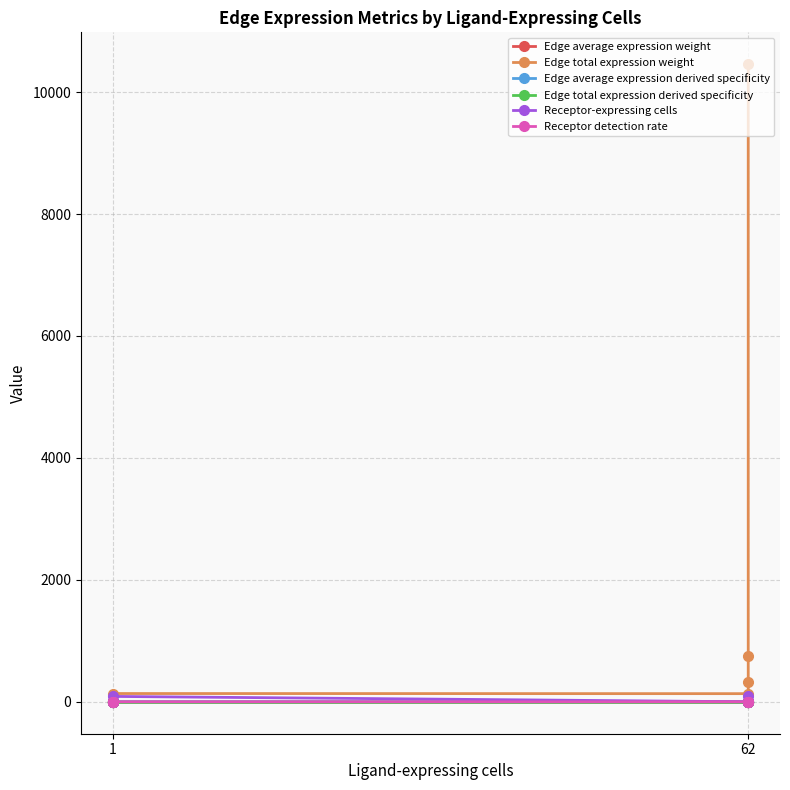

What is the value of the Edge total expression weight point at the 8th from the left?

1.7